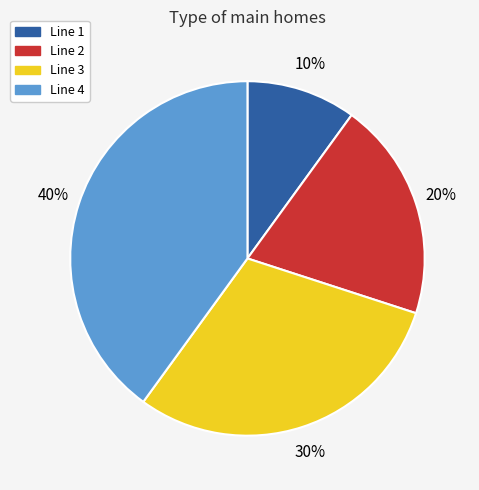

To the nearest percent, what percentage of the pie is Line 1?

10%